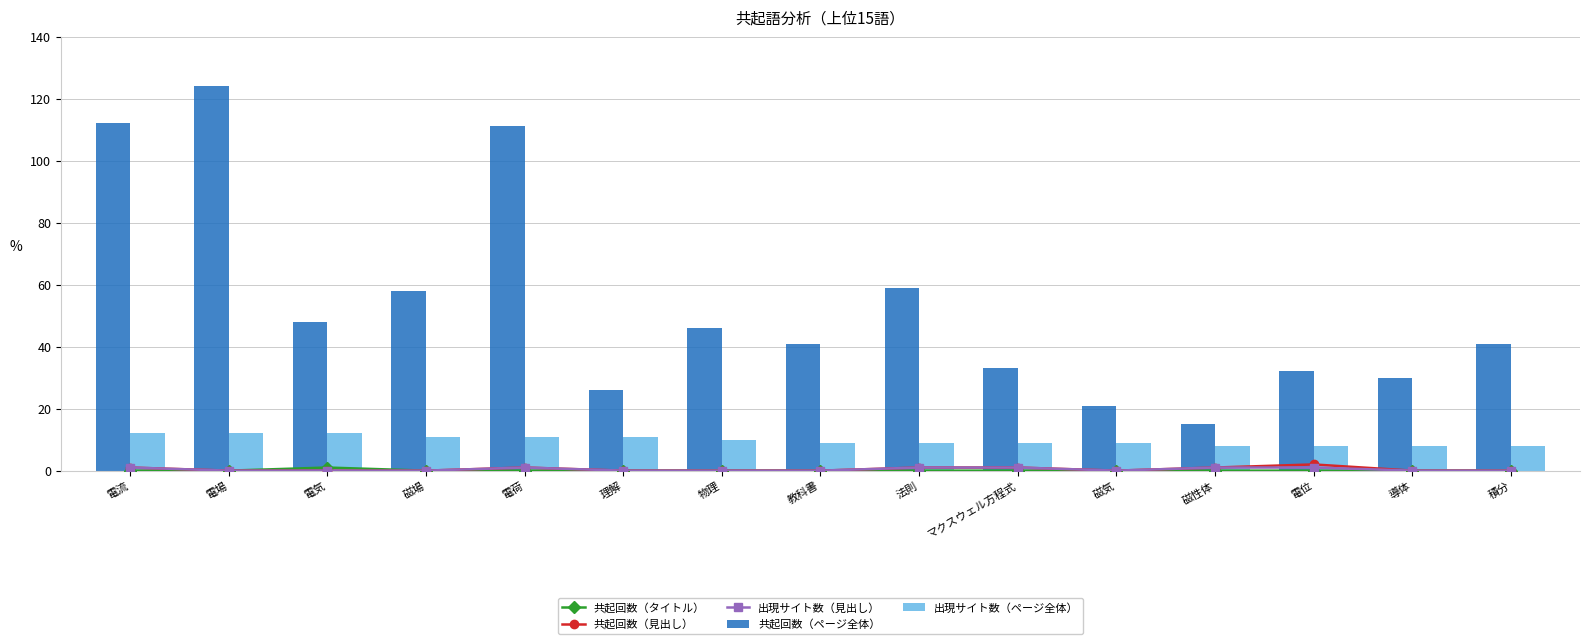

At which category does the chart reach its minimum across all series?

電流